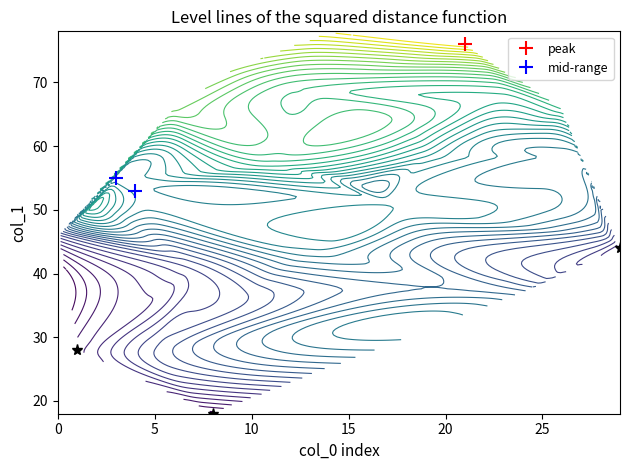

What is the spread (max minus min) of values at 6?

12